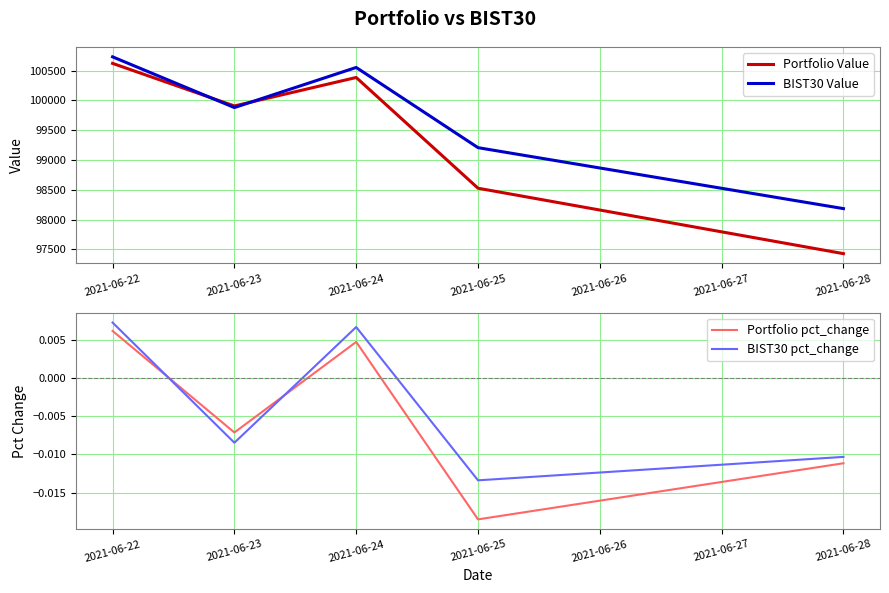

What is the value of the Portfolio Value point at the 2nd from the left?

99907.9